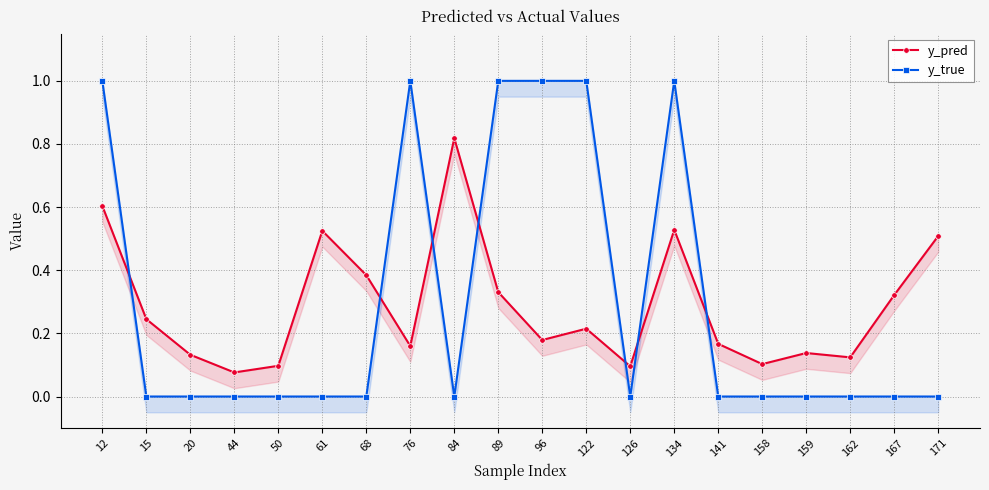

How many interior local valleys does the y_true series have?

2